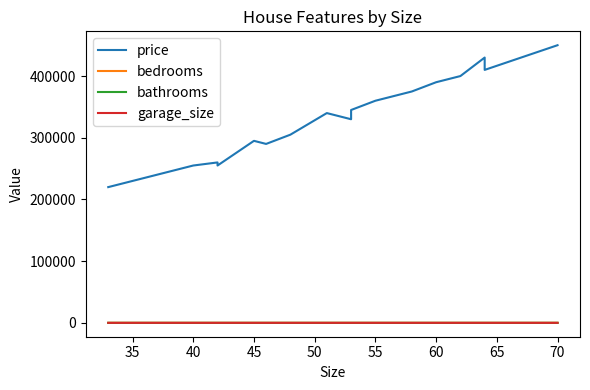

How many bedrooms values are between 2 and 3?

17